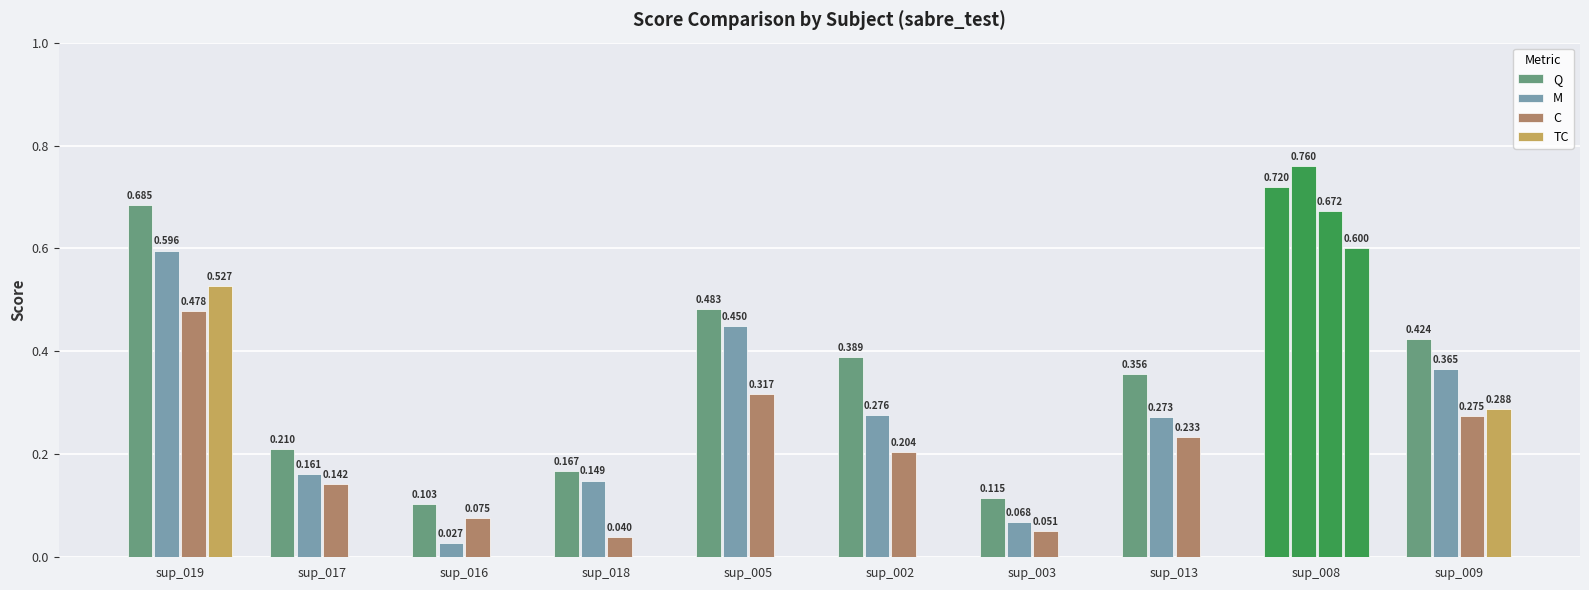

What is the value of the M bar at the 1st from the left?

0.6